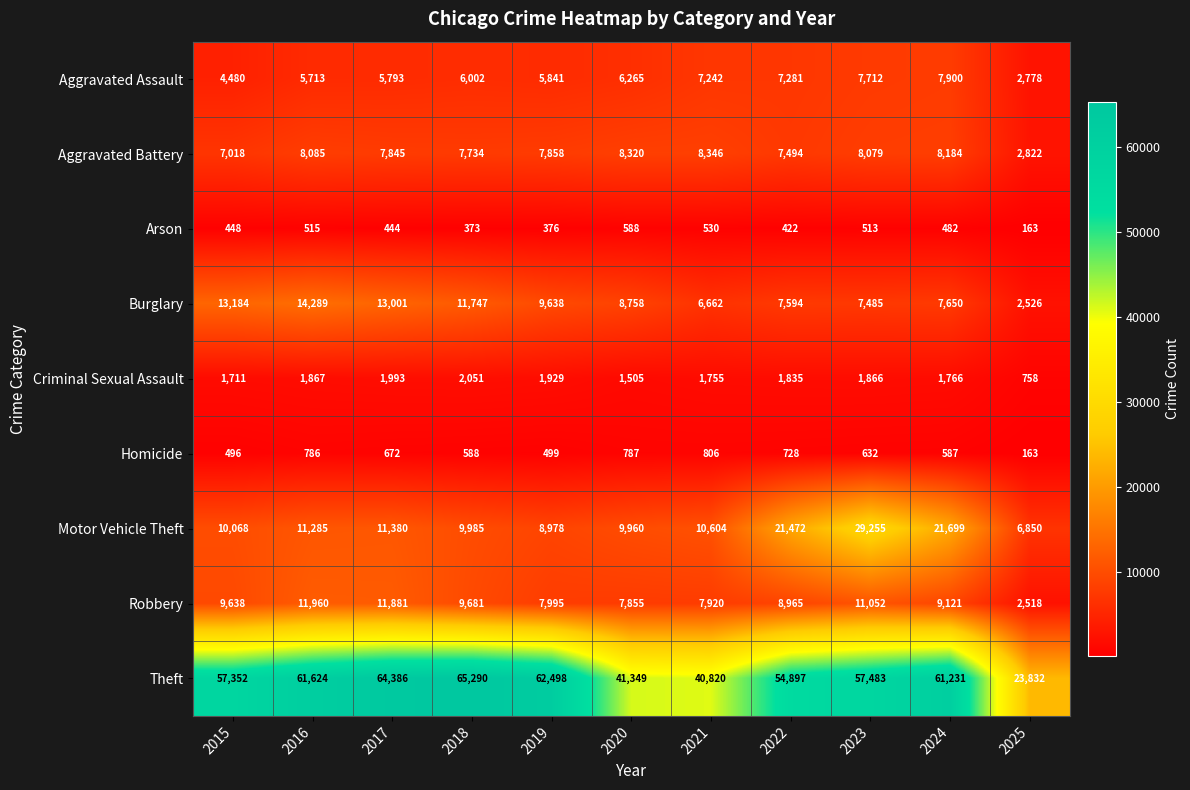

What is the difference between the maximum and minimum values in the Theft series?

41458